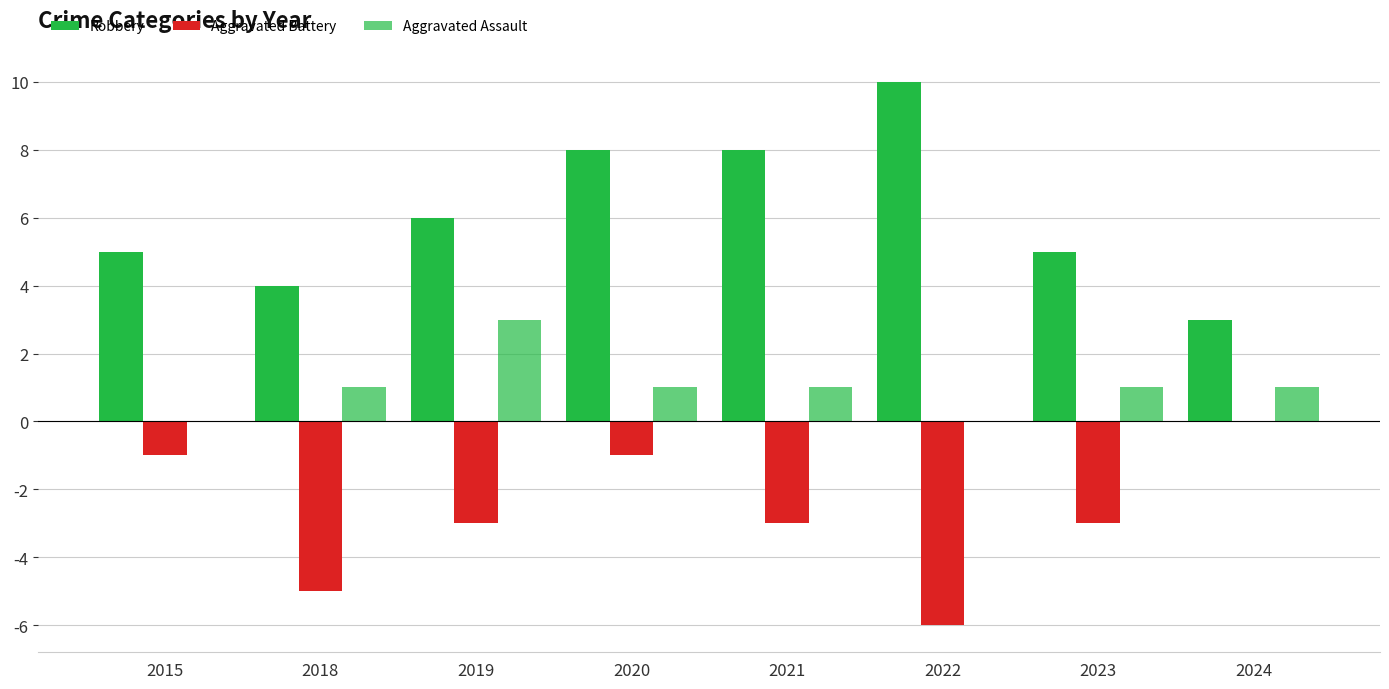

Which category has the lowest value across all series?

2022